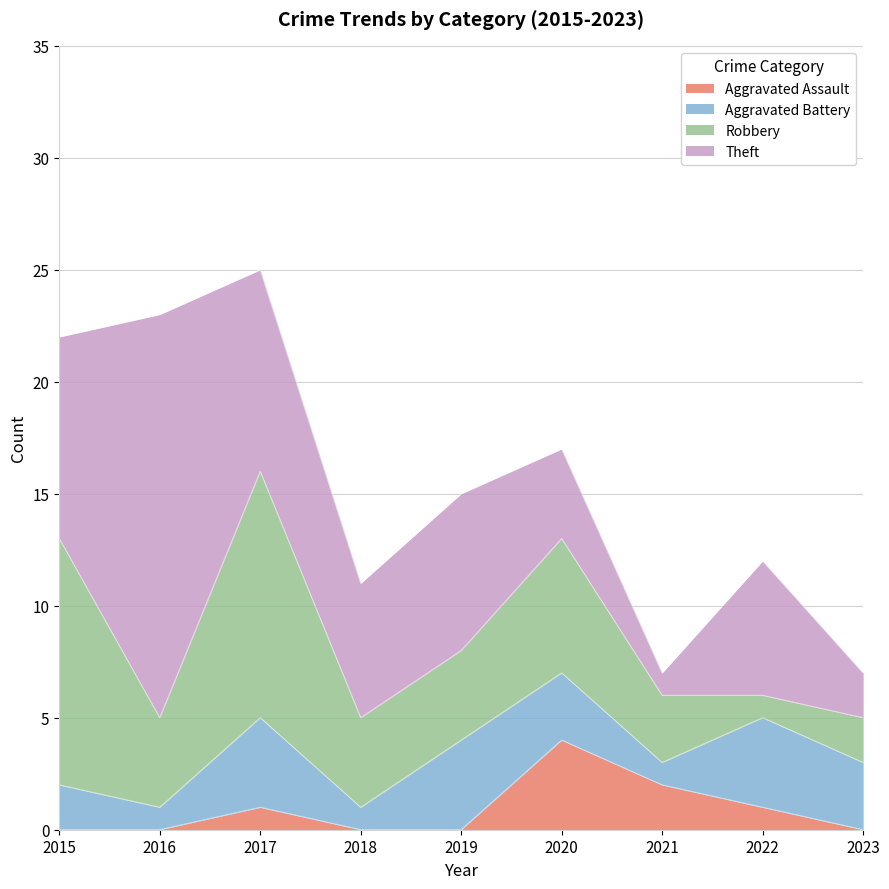

Where is the first local maximum for Aggravated Assault?

2017